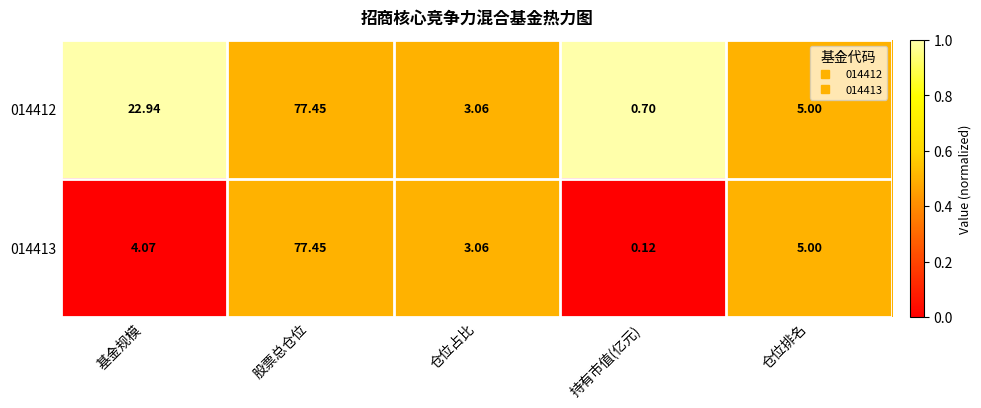

List the series in order of their overall mean, highest first.

014412, 014413